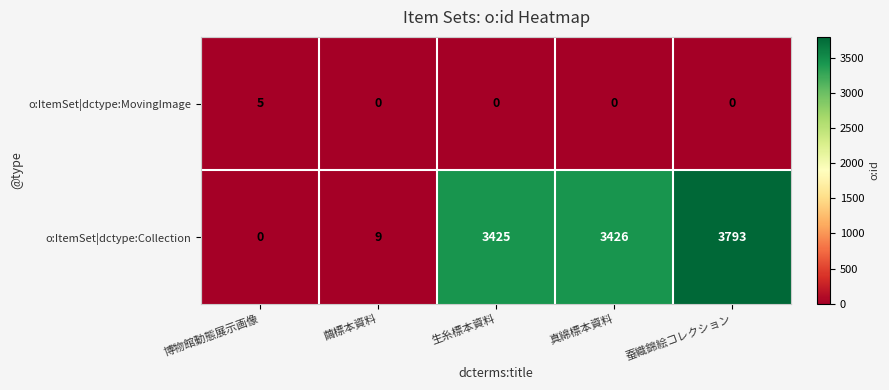

Which series has the largest total across all categories?

o:ItemSet|dctype:Collection